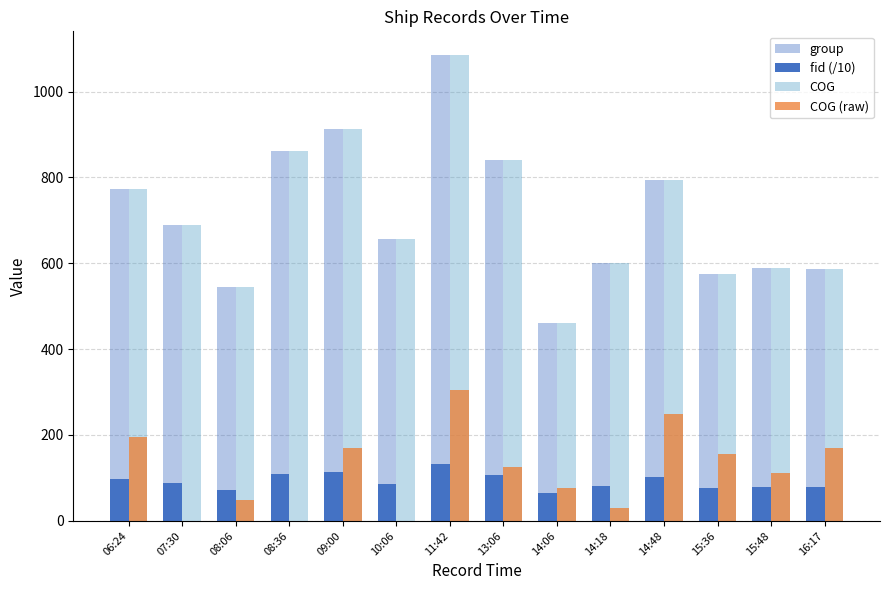

Is the value of group at 14:06 greater than the value of fid (/10) at 14:48?

Yes